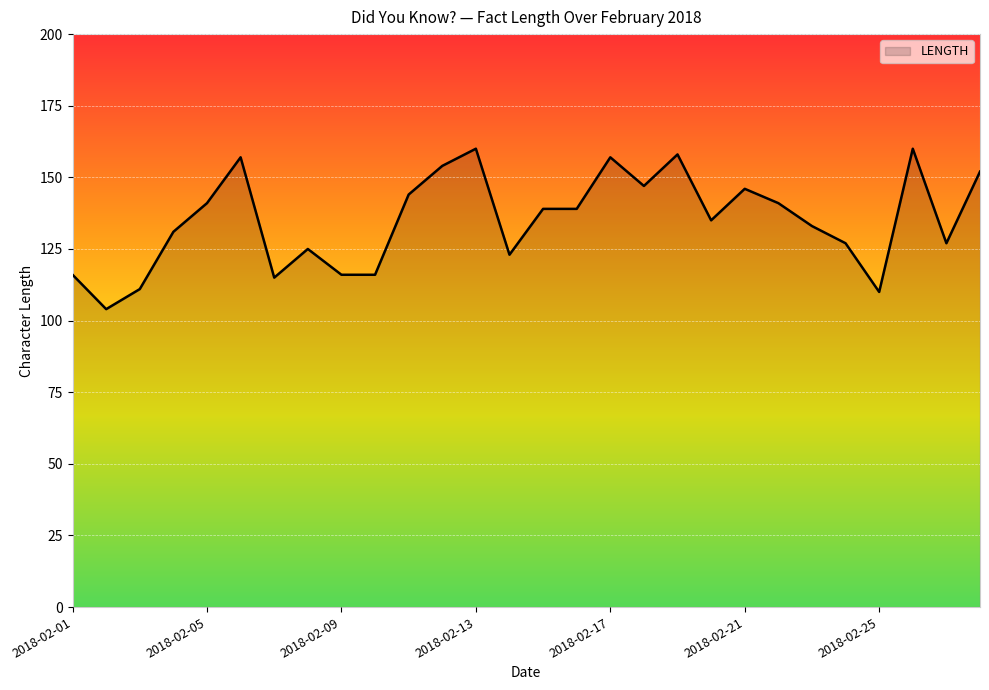

What is the greatest value displayed?

160